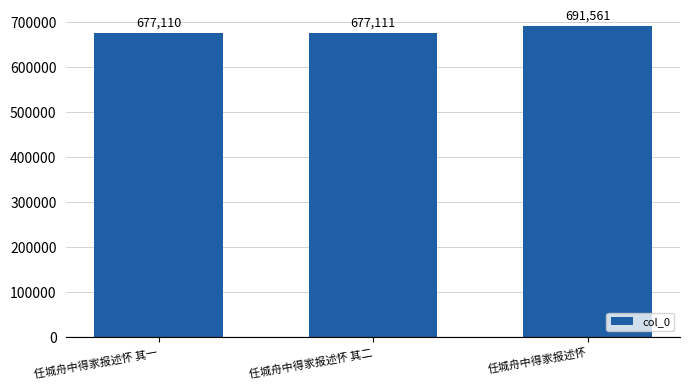

True or false: the data shows 1019090 at 任城舟中得家报述怀.

False